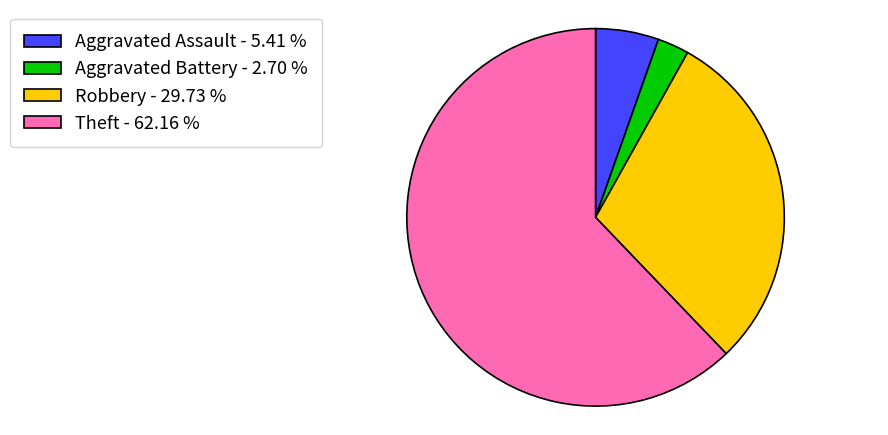

Is there any slice that represents more than half of the pie?

Yes